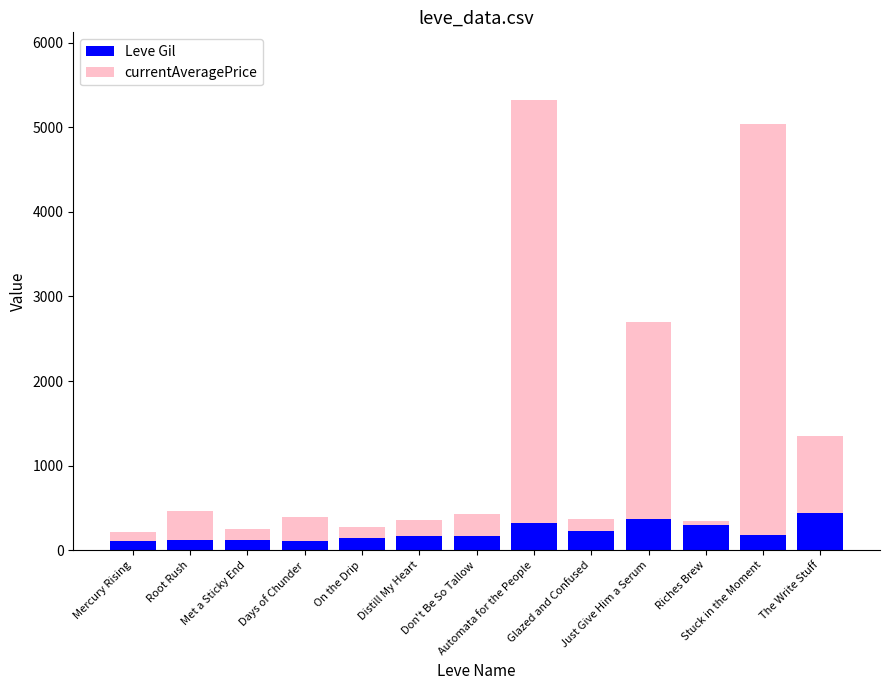

What is the difference between the second highest and minimum values in the Leve Gil series?

260.0